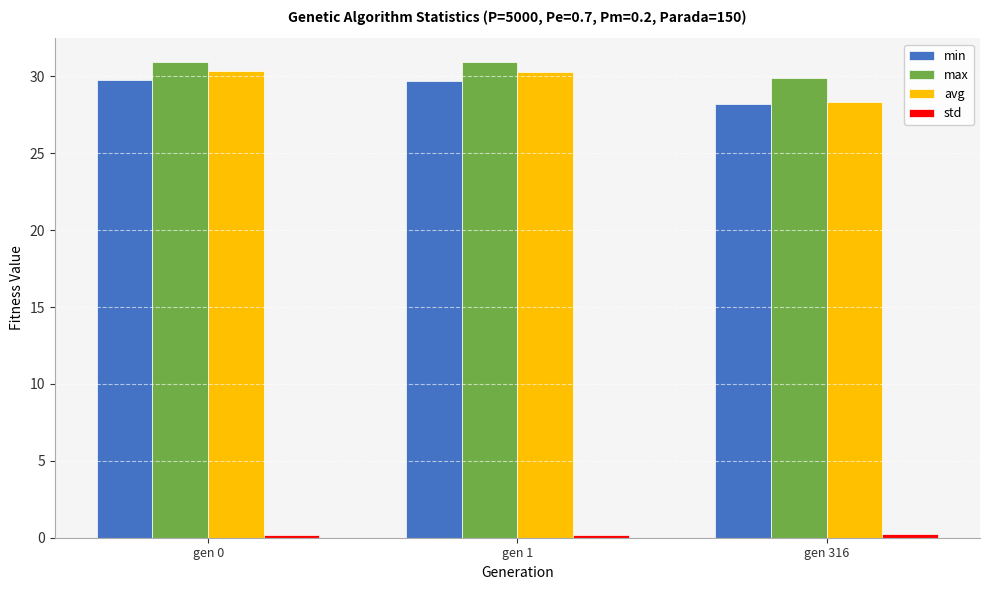

What is the difference between the max values at gen 1 and gen 316?

1.0